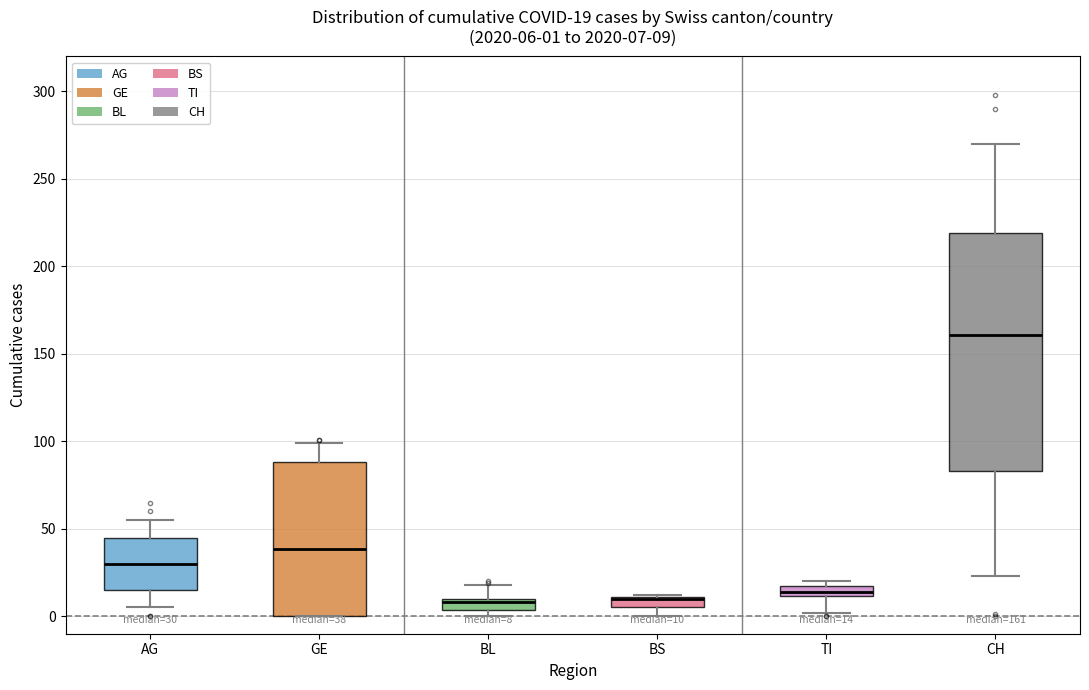

Which box is the tallest, from its lower edge to its upper edge?

CH